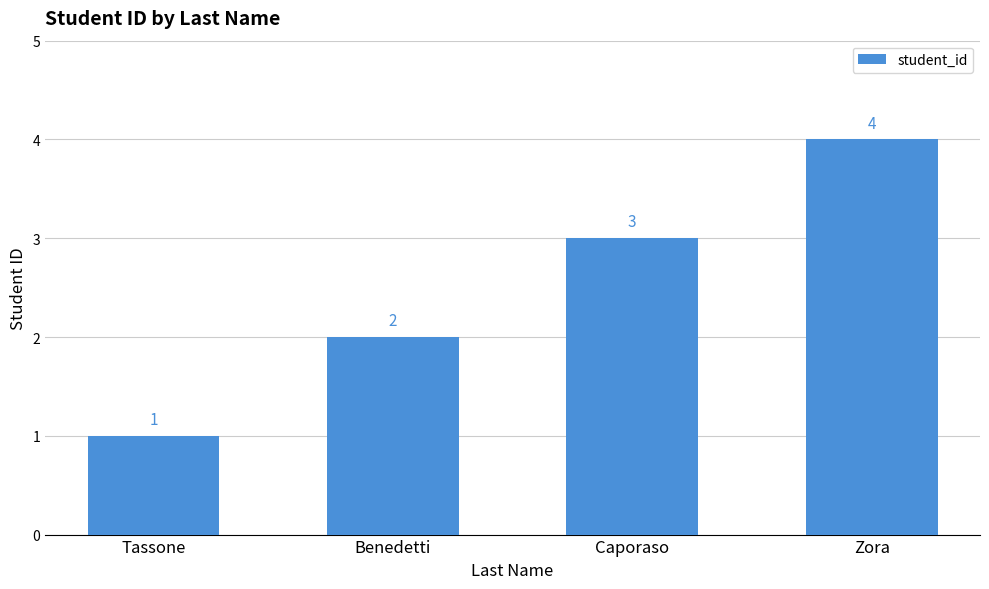

What is the change in value from Tassone to Caporaso?

+2